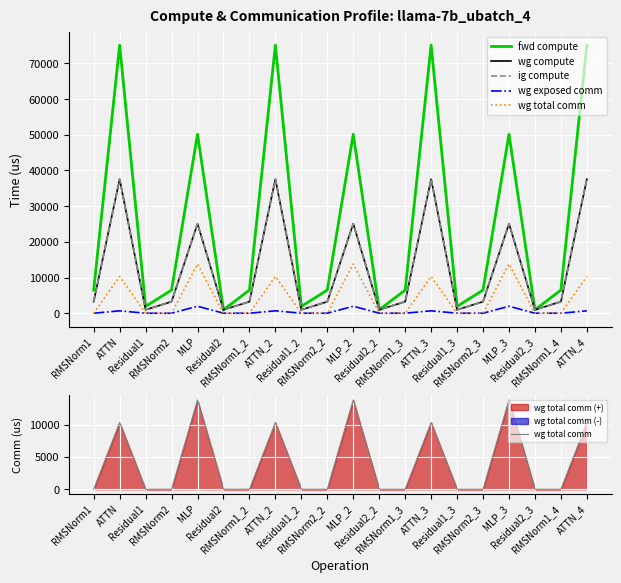

Reading left to right, list all the values displayed in this chart.

fwd compute: RMSNorm1=6481.1	ATTN=75138.6	Residual1=1909.2	RMSNorm2=6481.1	MLP=50165.6	Residual2=954.6	RMSNorm1_2=6481.1	ATTN_2=75138.6	Residual1_2=1909.2	RMSNorm2_2=6481.1	MLP_2=50165.6	Residual2_2=954.6	RMSNorm1_3=6481.1	ATTN_3=75138.6	Residual1_3=1909.2	RMSNorm2_3=6481.1	MLP_3=50165.6	Residual2_3=954.6	RMSNorm1_4=6481.1	ATTN_4=75138.6
wg compute: RMSNorm1=3240.5	ATTN=37569.3	Residual1=954.6	RMSNorm2=3240.5	MLP=25082.8	Residual2=954.6	RMSNorm1_2=3240.5	ATTN_2=37569.3	Residual1_2=954.6	RMSNorm2_2=3240.5	MLP_2=25082.8	Residual2_2=954.6	RMSNorm1_3=3240.5	ATTN_3=37569.3	Residual1_3=954.6	RMSNorm2_3=3240.5	MLP_3=25082.8	Residual2_3=954.6	RMSNorm1_4=3240.5	ATTN_4=37569.3
ig compute: RMSNorm1=3240.5	ATTN=37569.3	Residual1=954.6	RMSNorm2=3240.5	MLP=25082.8	Residual2=954.6	RMSNorm1_2=3240.5	ATTN_2=37569.3	Residual1_2=954.6	RMSNorm2_2=3240.5	MLP_2=25082.8	Residual2_2=954.6	RMSNorm1_3=3240.5	ATTN_3=37569.3	Residual1_3=954.6	RMSNorm2_3=3240.5	MLP_3=25082.8	Residual2_3=954.6	RMSNorm1_4=3240.5	ATTN_4=37569.3
wg exposed comm: RMSNorm1=0.0	ATTN=666.1	Residual1=0.0	RMSNorm2=0.0	MLP=1954.3	Residual2=0.0	RMSNorm1_2=0.0	ATTN_2=666.1	Residual1_2=0.0	RMSNorm2_2=0.0	MLP_2=1954.3	Residual2_2=0.0	RMSNorm1_3=0.0	ATTN_3=666.1	Residual1_3=0.0	RMSNorm2_3=0.0	MLP_3=1954.3	Residual2_3=0.0	RMSNorm1_4=0.0	ATTN_4=666.1
wg total comm: RMSNorm1=0.0	ATTN=10306.8	Residual1=0.0	RMSNorm2=0.0	MLP=13800.3	Residual2=0.0	RMSNorm1_2=0.0	ATTN_2=10306.8	Residual1_2=0.0	RMSNorm2_2=0.0	MLP_2=13800.3	Residual2_2=0.0	RMSNorm1_3=0.0	ATTN_3=10306.8	Residual1_3=0.0	RMSNorm2_3=0.0	MLP_3=13800.3	Residual2_3=0.0	RMSNorm1_4=0.0	ATTN_4=10306.8